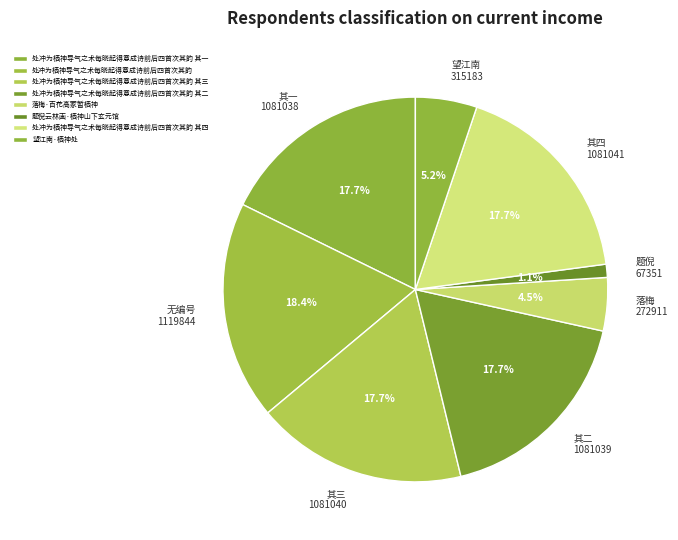

To the nearest percent, what is the difference between the largest and smallest slice percentages?

17%